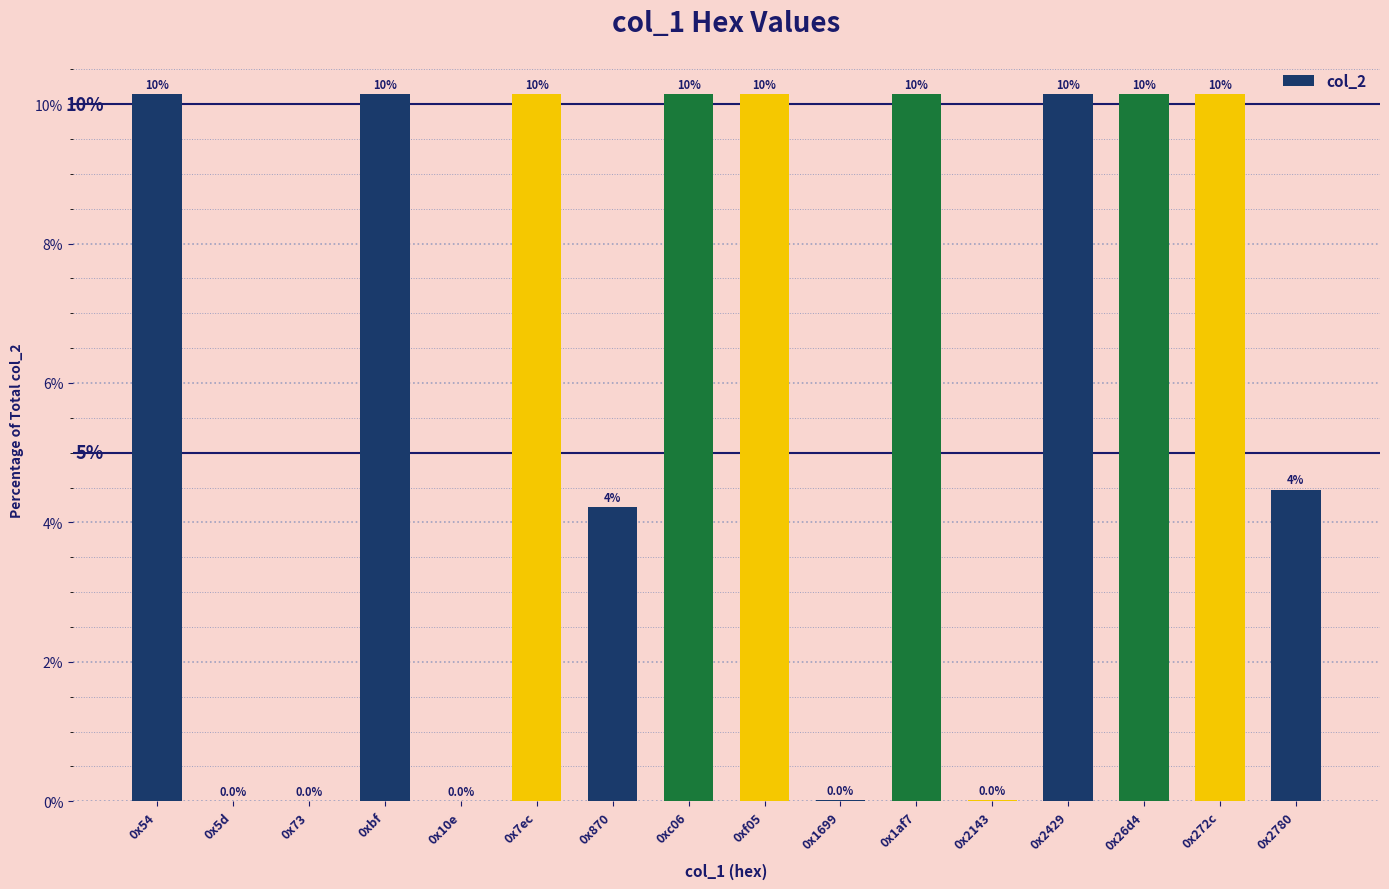

Which label corresponds to the largest value in the chart?

0x54